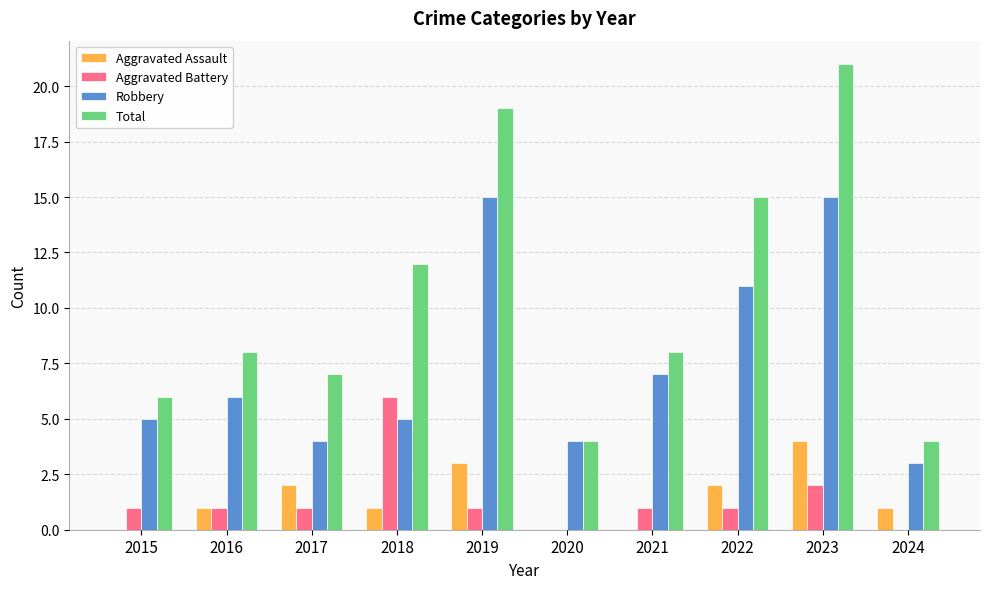

What is the sum of all Total values?

104